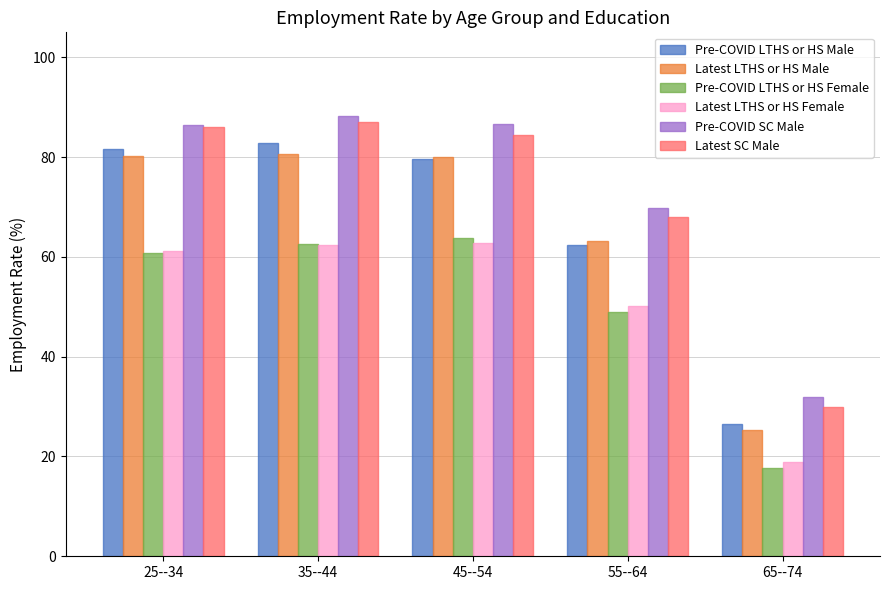

Rank the categories by Pre-COVID LTHS or HS Female value from highest to lowest.

45--54, 35--44, 25--34, 55--64, 65--74